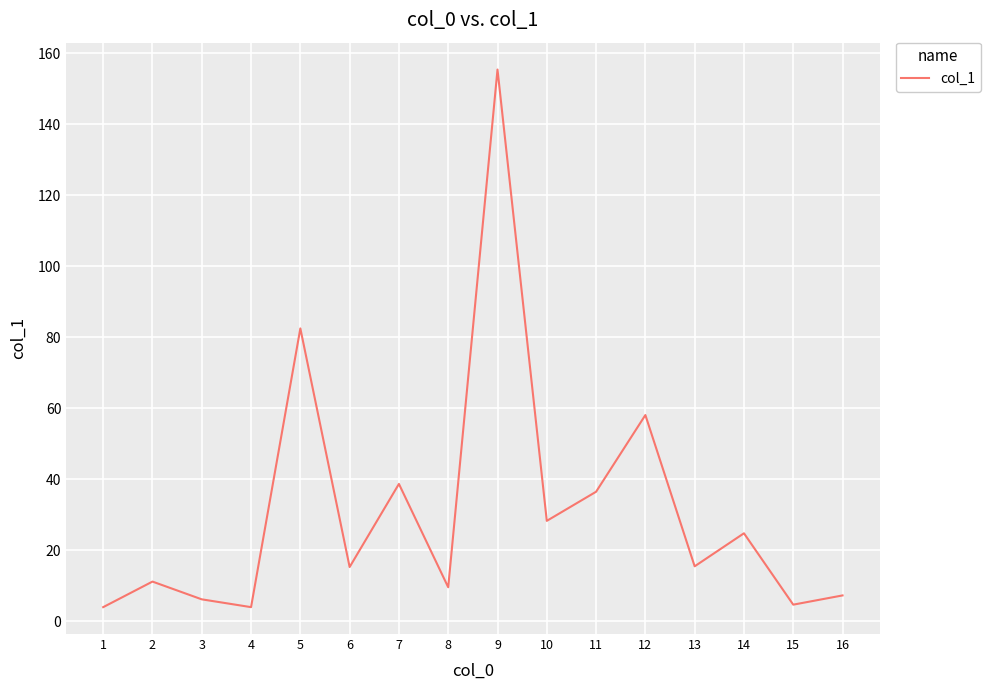

What is the smallest value displayed?

4.0